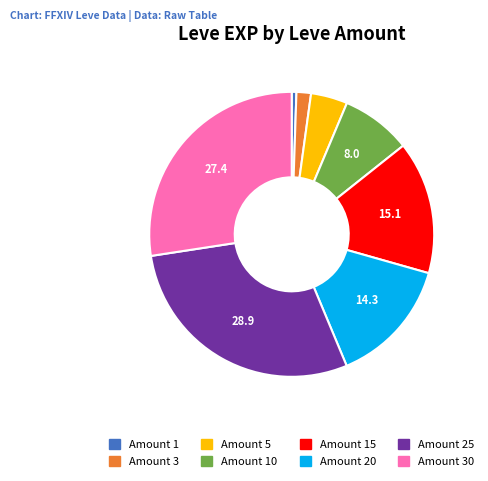

How many segments does this pie chart have?

8